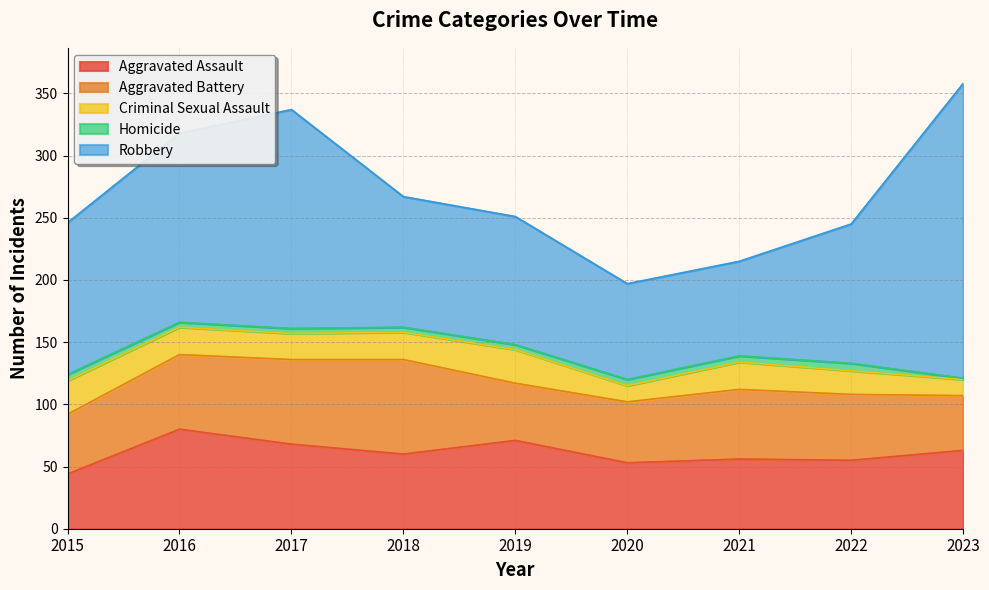

What is the value of the Robbery point at the 8th from the left?

112